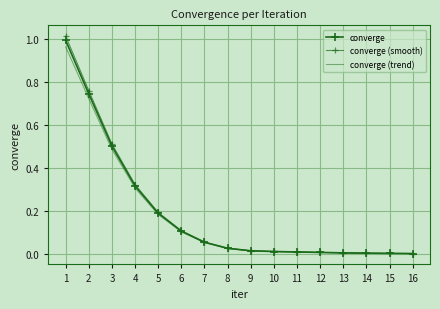

Where is converge (trend) nearest to the value 0?

16